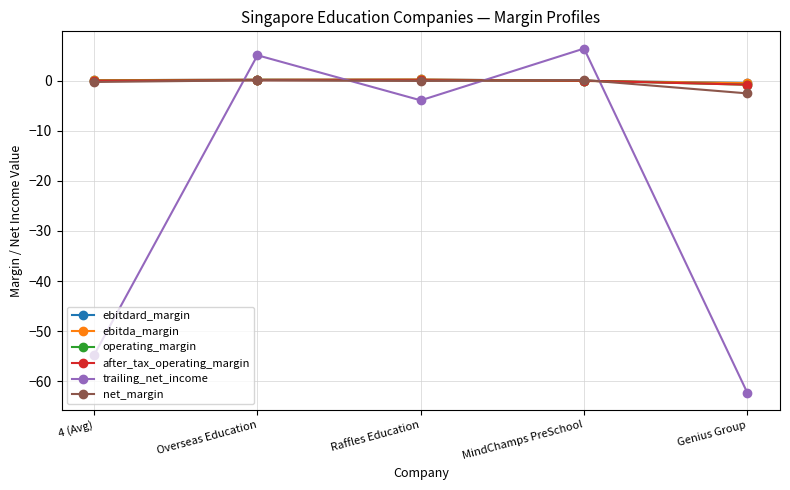

What is the label of the 3rd point from the right?

Raffles Education